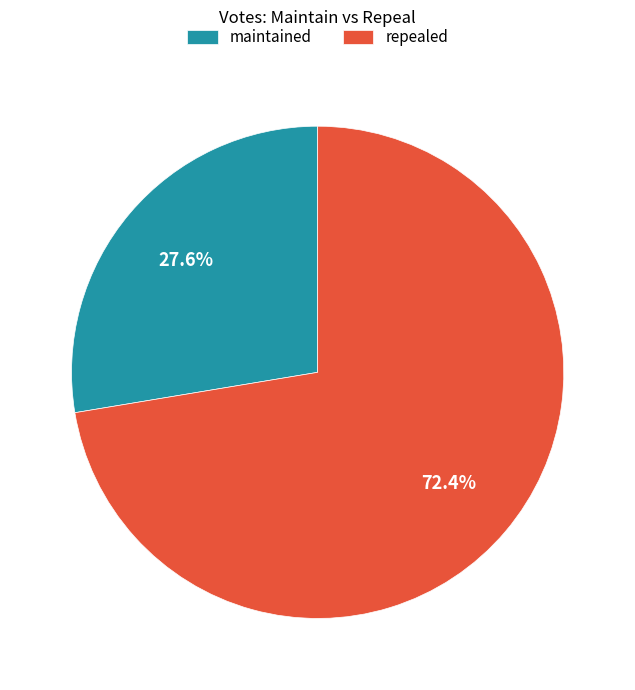

Which has a higher value, repealed or maintained?

repealed